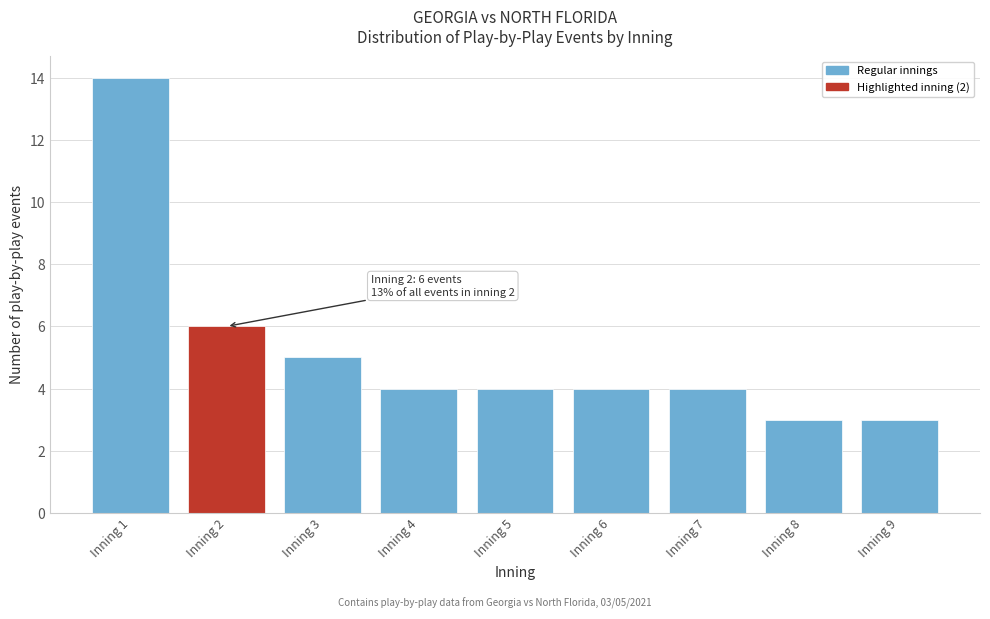

Reading left to right, list all the values displayed in this chart.

14	6	5	4	4	4	4	3	3